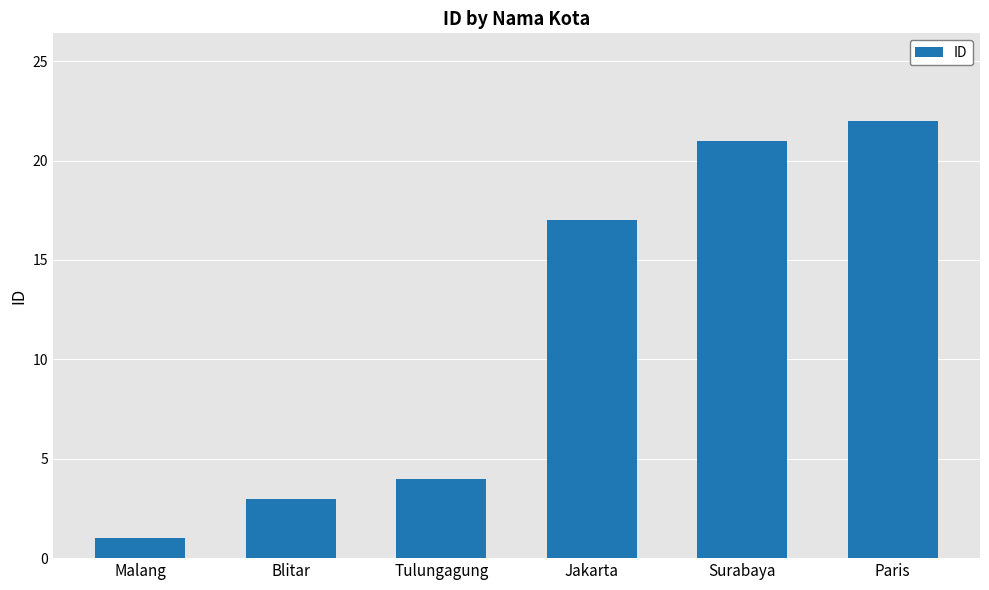

Does the chart contain any negative values?

No